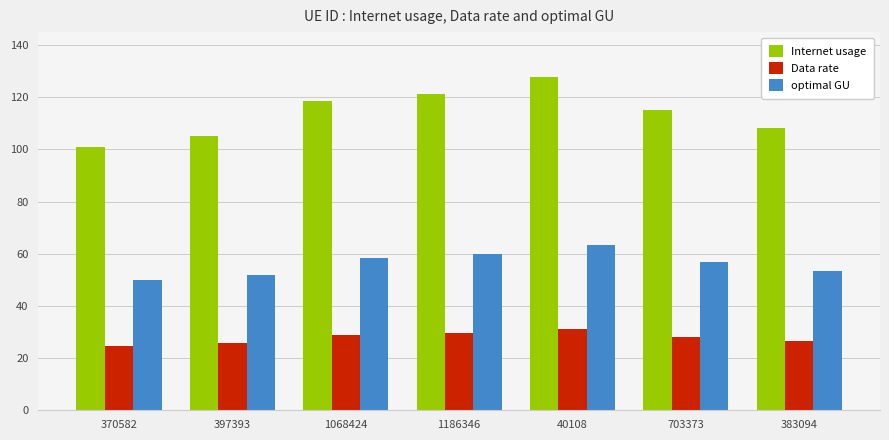

At which label does Data rate reach its peak?

40108